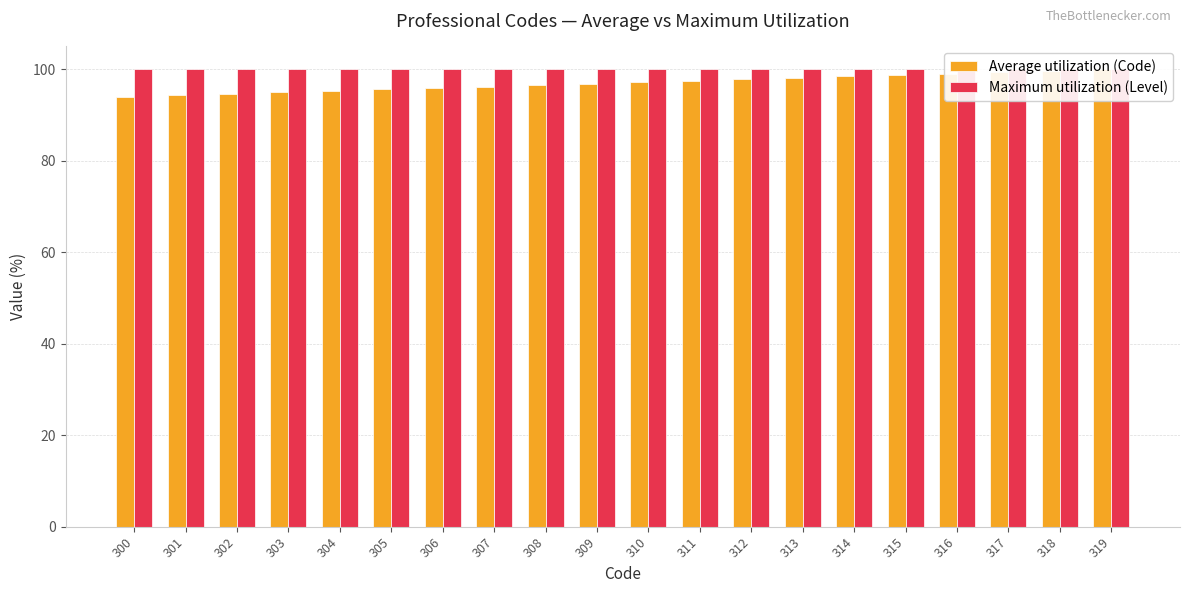

What is the highest value of the Average utilization (Code) series?

100.0